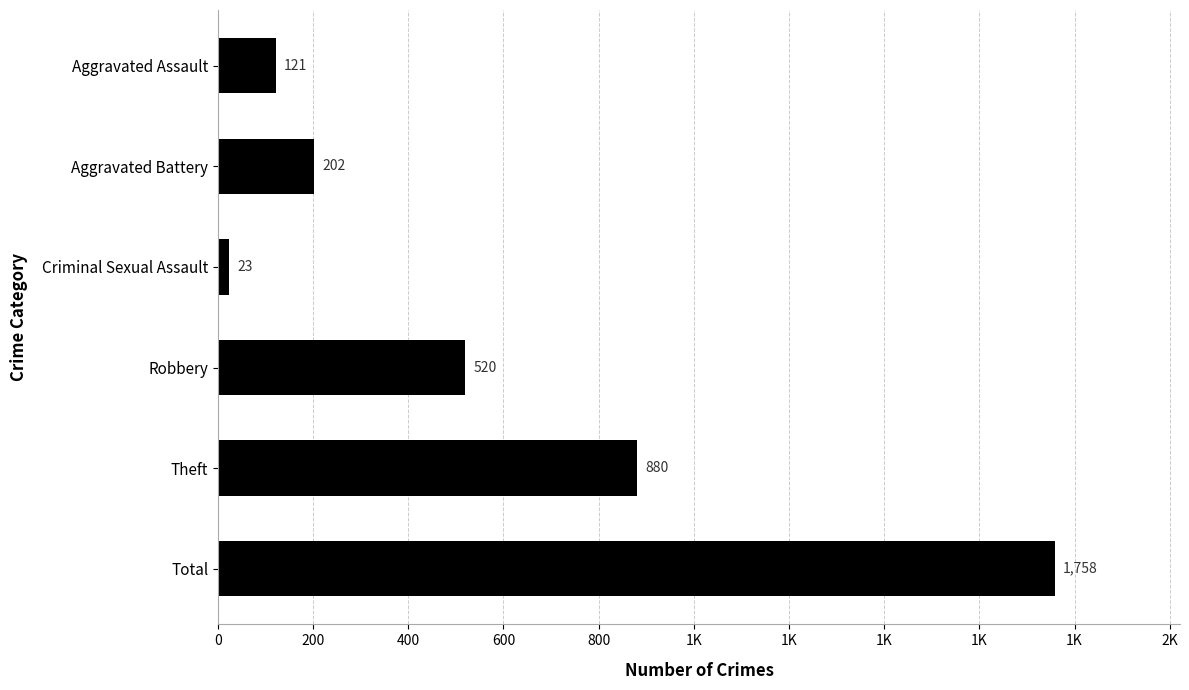

Does the chart contain any negative values?

No